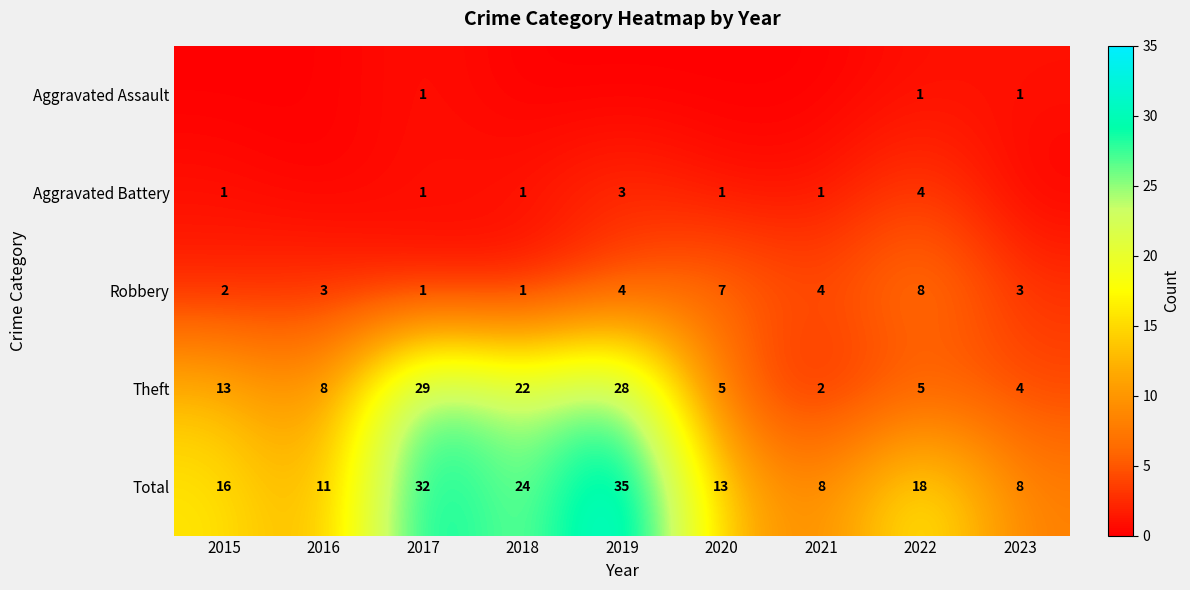

At how many categories does at least one series exceed 14?

5